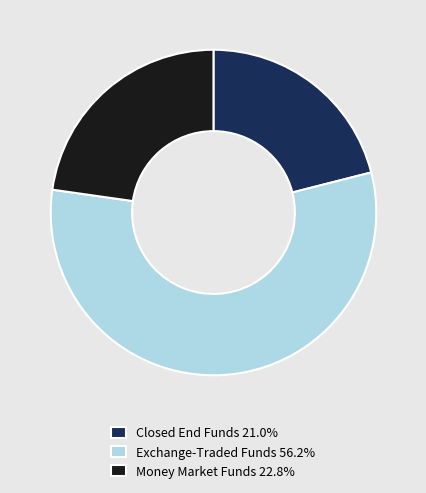

How many segments does this pie chart have?

3